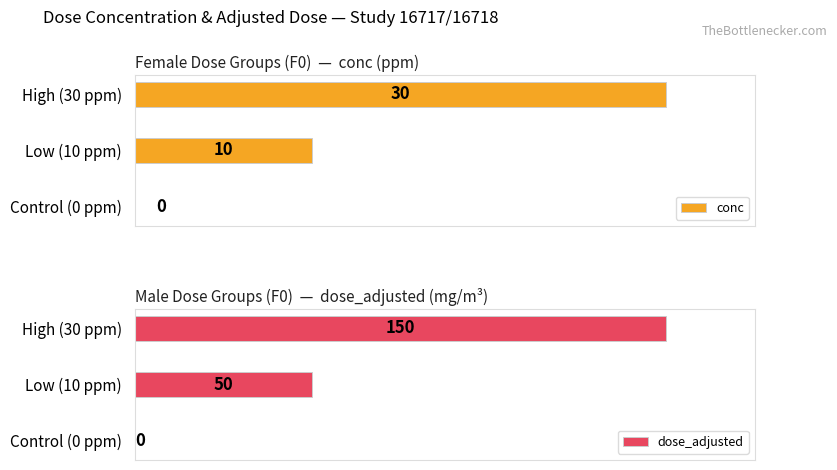

Are the bars horizontal?

Yes